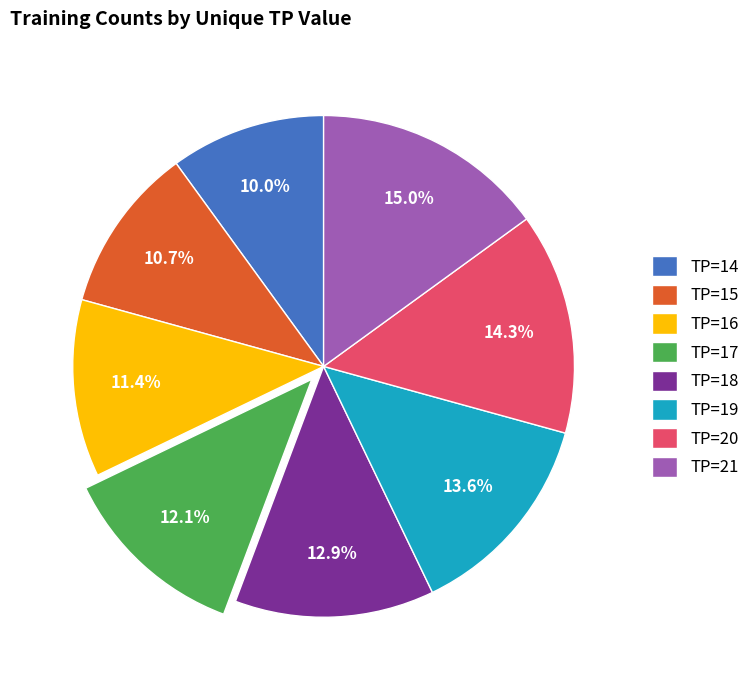

Do TP=21 and TP=17 together represent more than half of the pie?

No